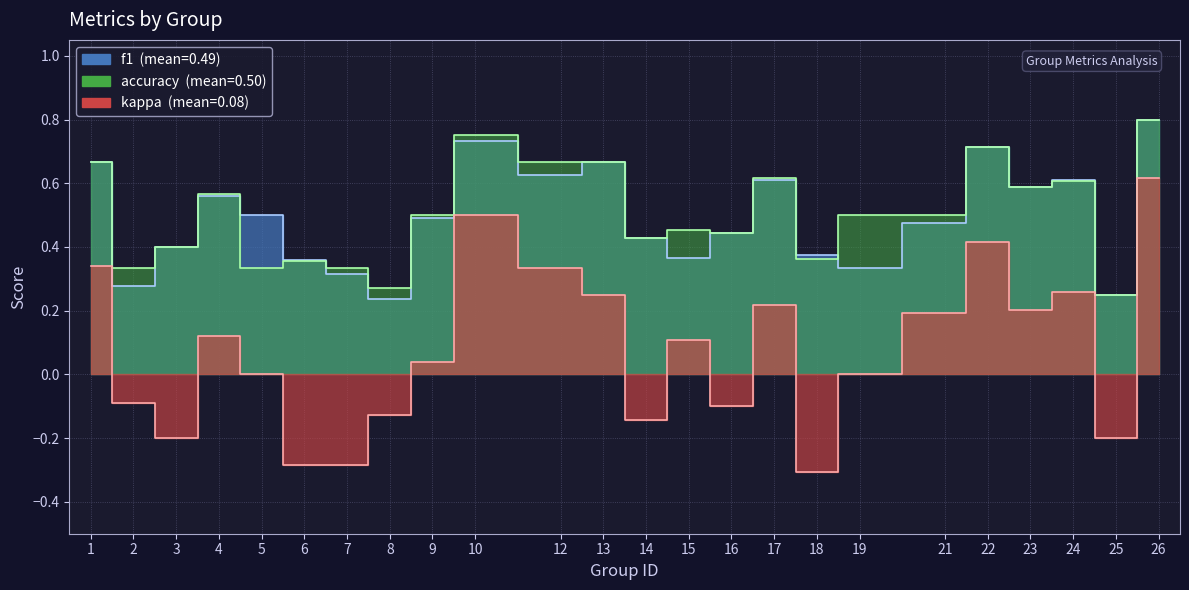

True or false: accuracy has a value of 0.9 at 17.

False